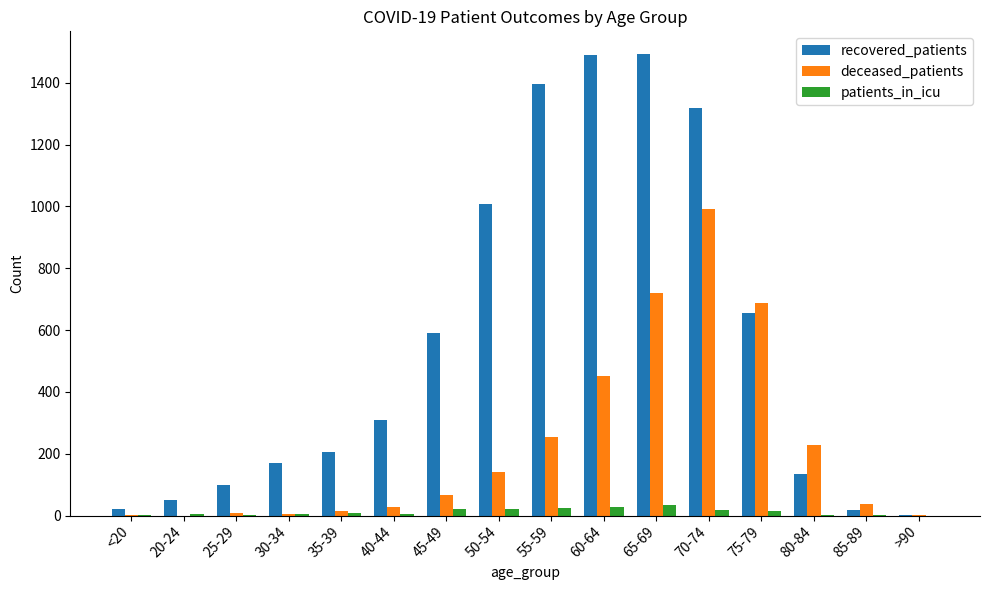

Which series has the largest total across all categories?

recovered_patients